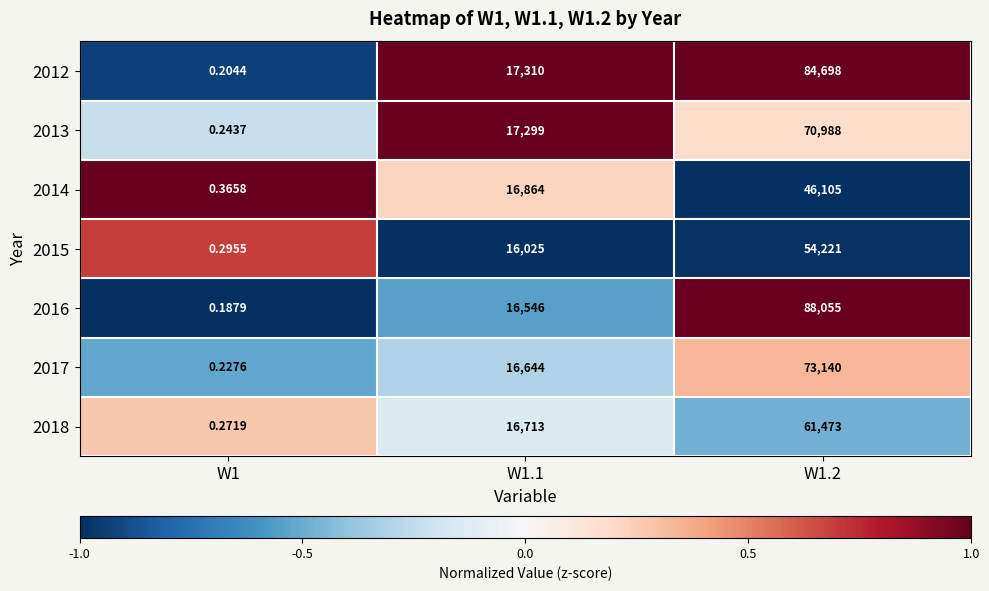

Is the value of 2018 at W1.1 greater than the value of 2016 at W1?

Yes